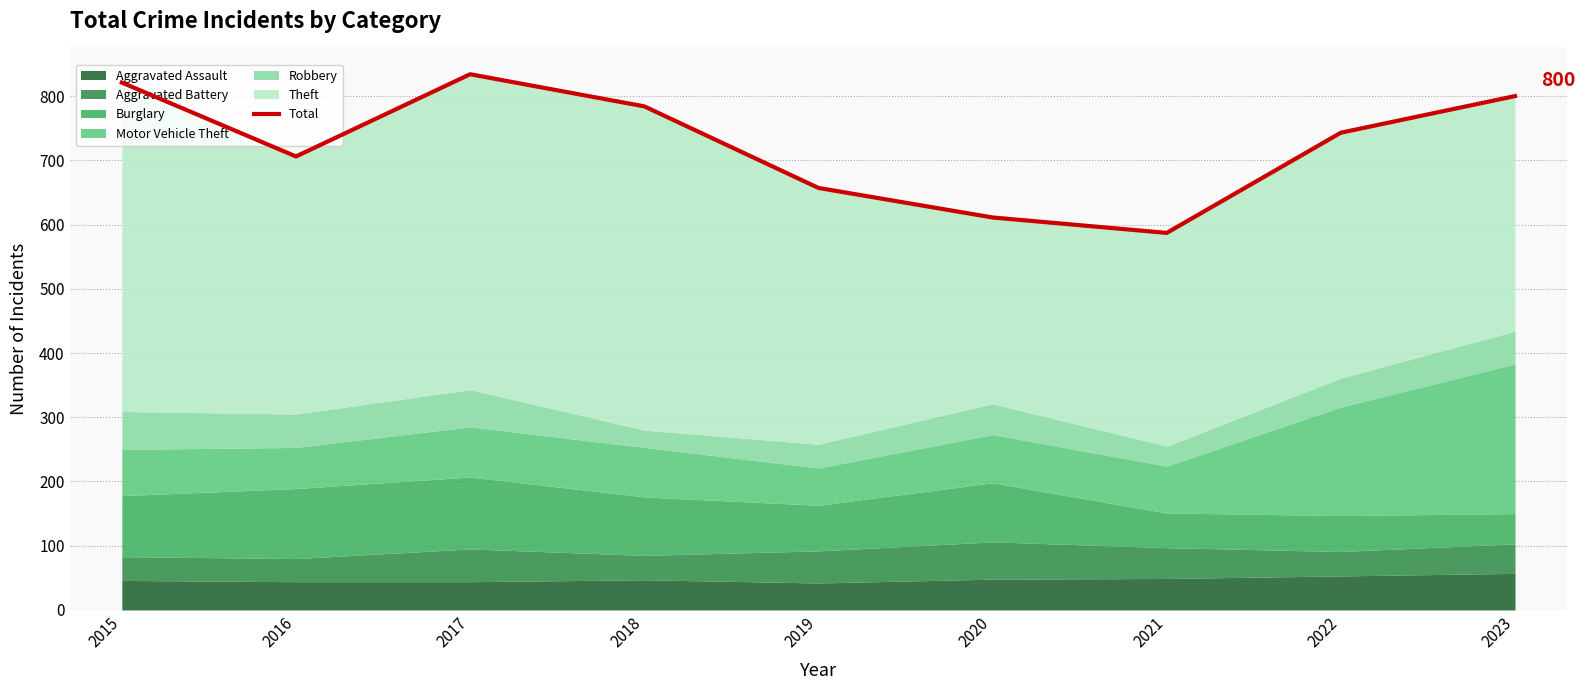

Where is the data nearest to the value 710?

2016